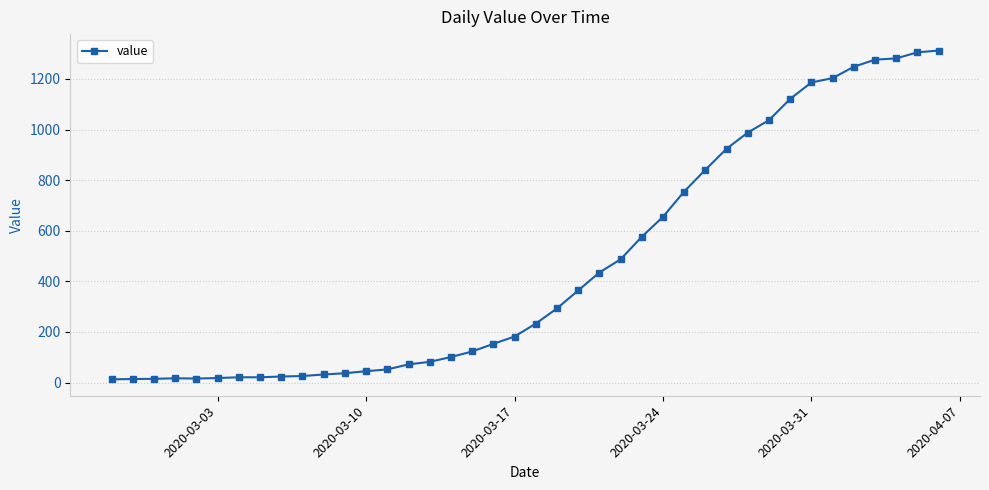

What is the difference between the second highest and second lowest values?

1291